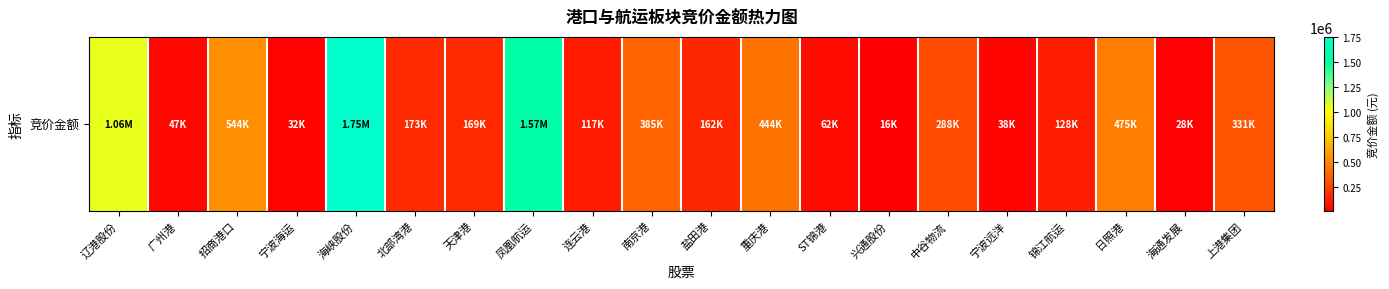

Reading left to right, extract all data points from this chart.

1061928	46900	544050	31878	1754896	173201	169395	1571392	116816	384859	162190	443586	61902	15880	288148	38410	127987	475150	28200	331452